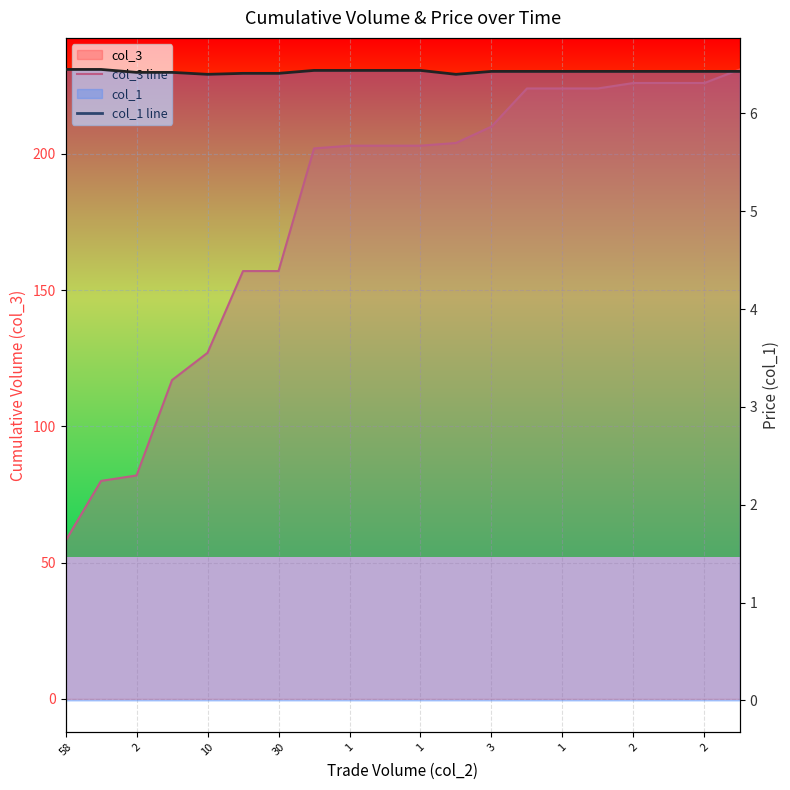

What is the label of the 10th point from the right?

1